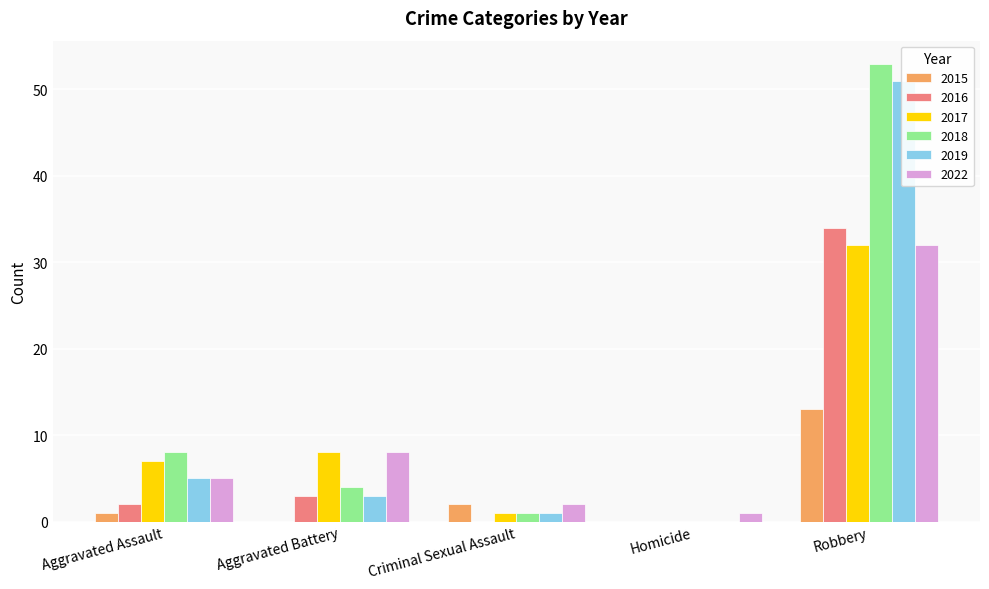

How many bars are there in total?

30